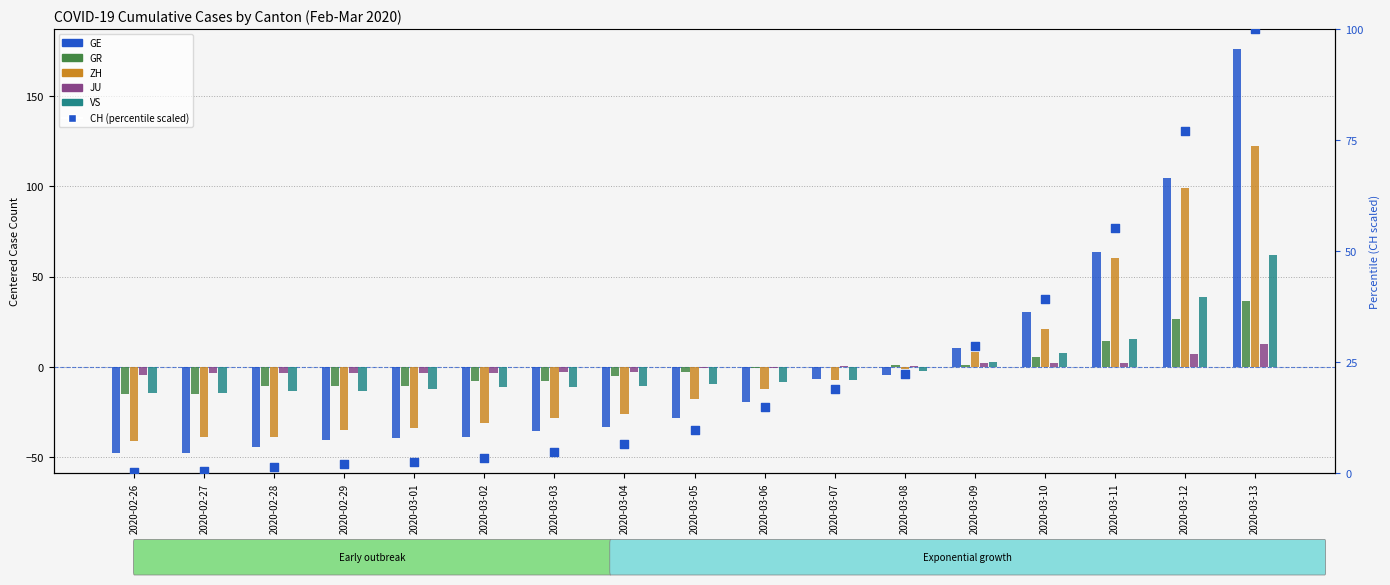

Is the value of CH percentile (scaled) at 2020-03-12 greater than the value of ZH at 2020-03-10?

Yes